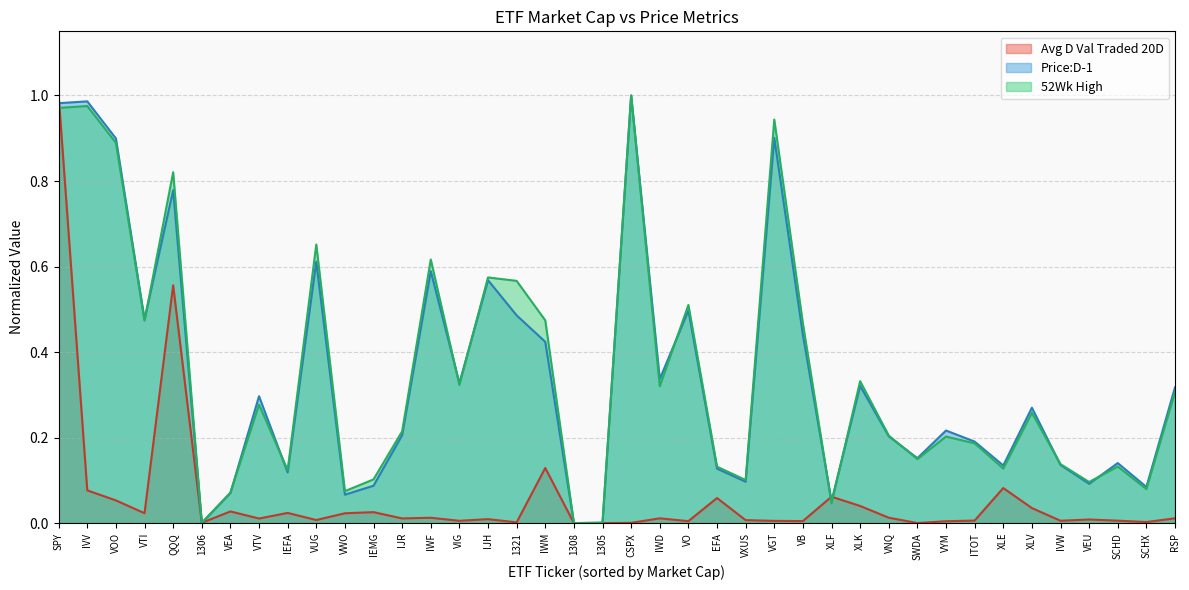

The value of Price:D-1 at VO is 0.5. True or false?

True